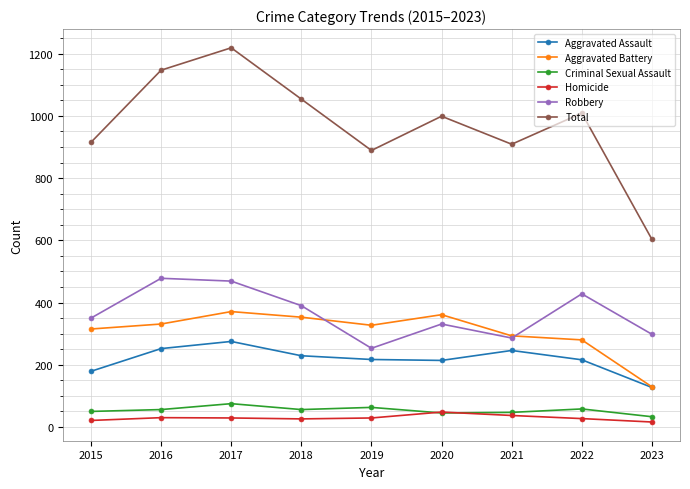

At how many categories does at least one series exceed 109?

9